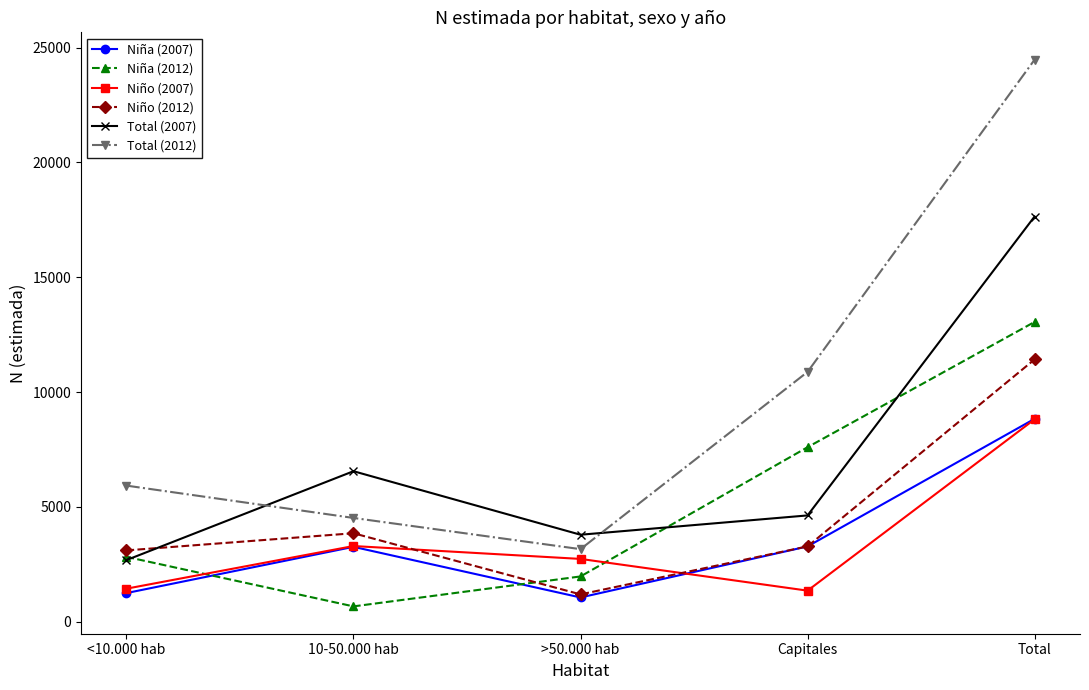

List the labels in order of Niña (2012) value, smallest first.

10-50.000 hab, >50.000 hab, <10.000 hab, Capitales, Total